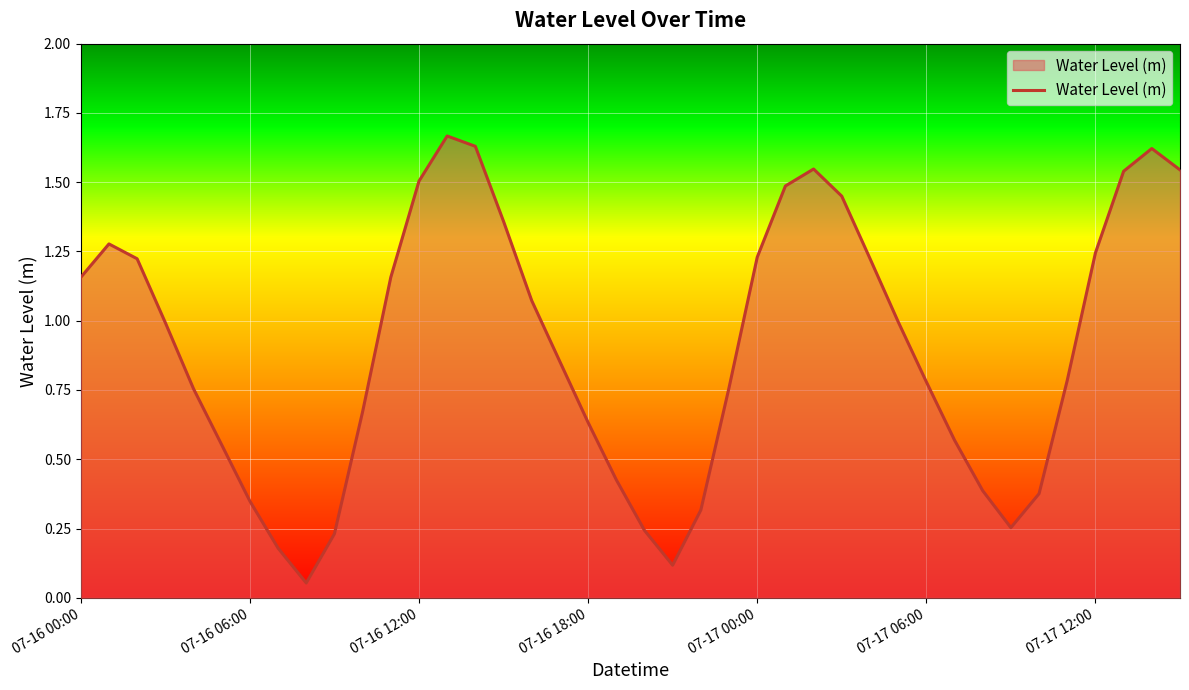

How many lines are shown in the chart?

1